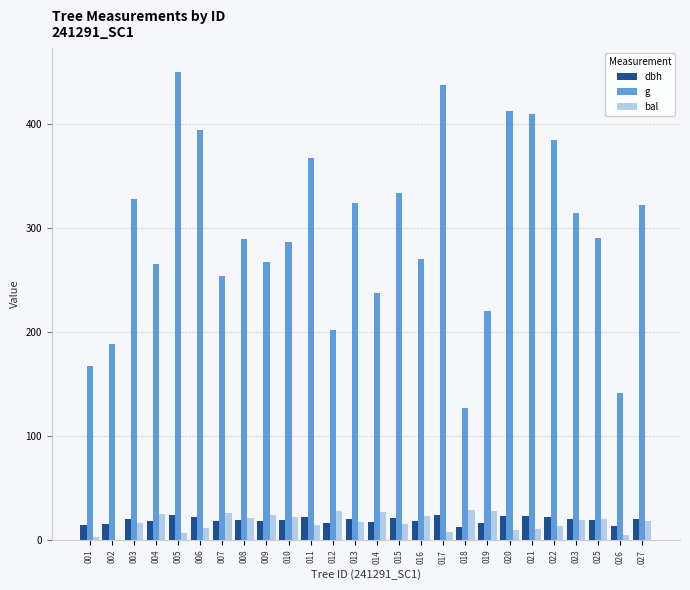

What are all the series names shown in the legend?

dbh, g, bal